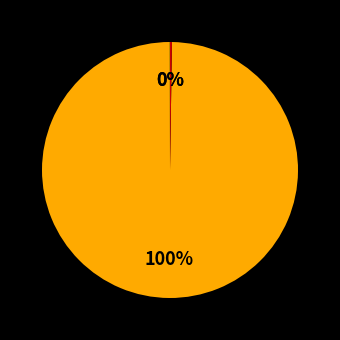

To the nearest percent, what is the average slice percentage?

33%